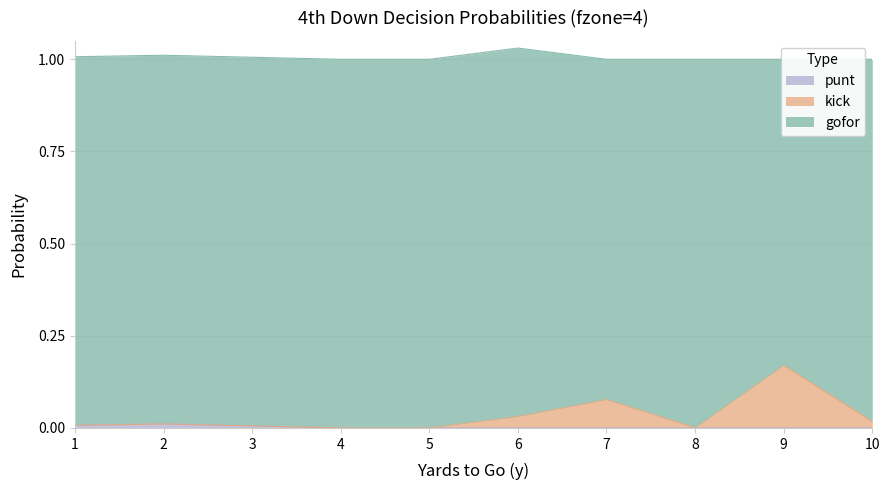

True or false: gofor and punt intersect in this chart.

False